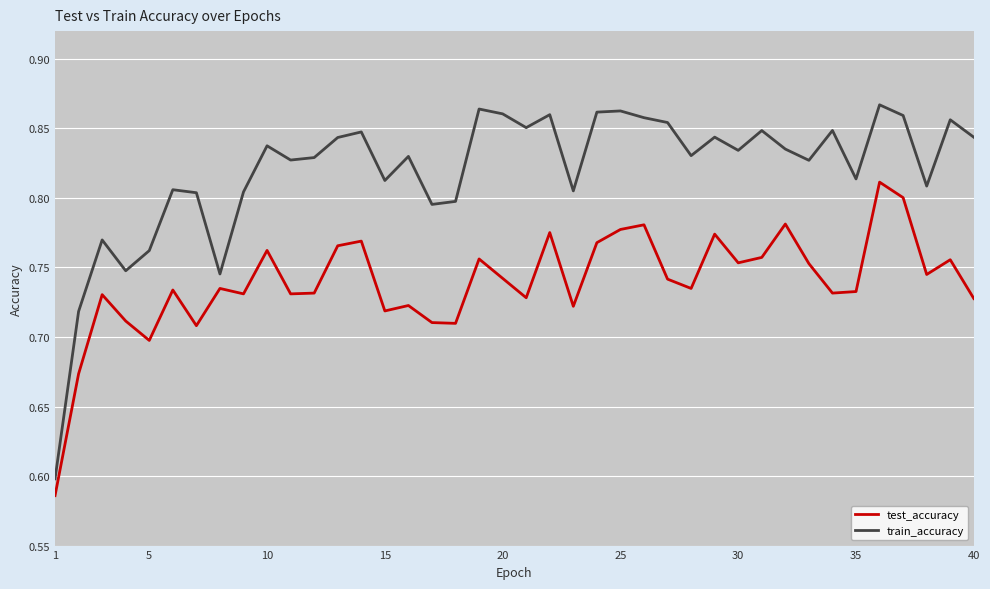

Which series has the largest total across all categories?

train_accuracy